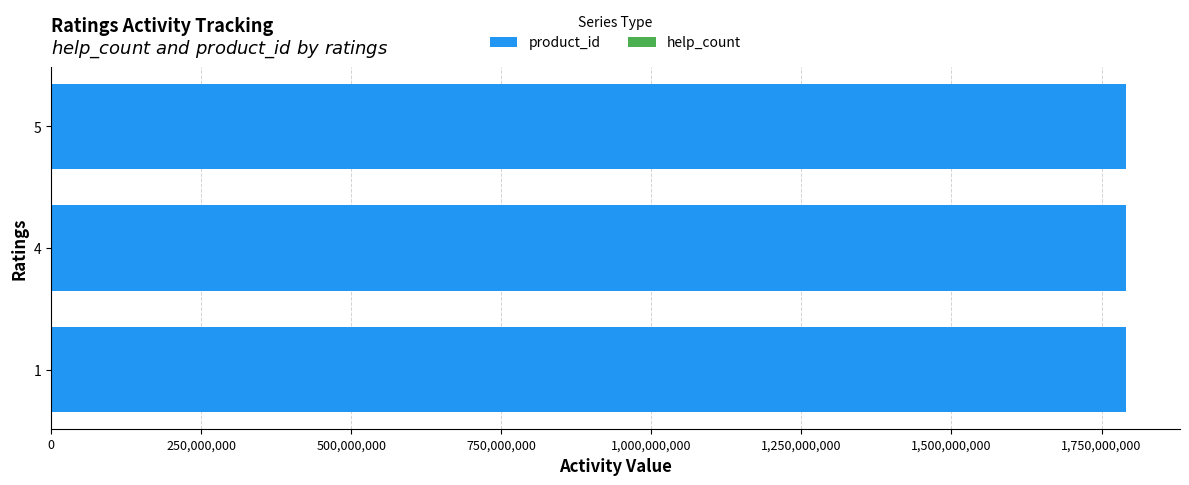

Is it true that help_count equals 3.0 at 4?

True